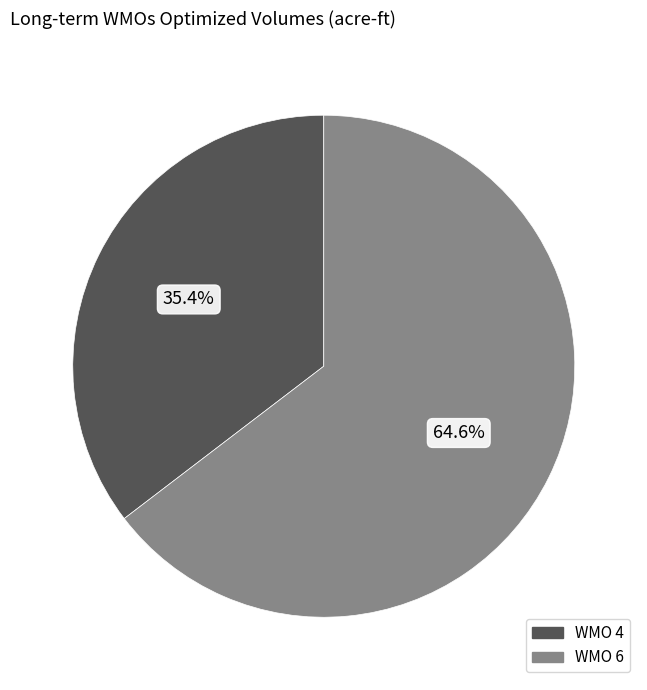

Is there any slice that represents more than half of the pie?

Yes